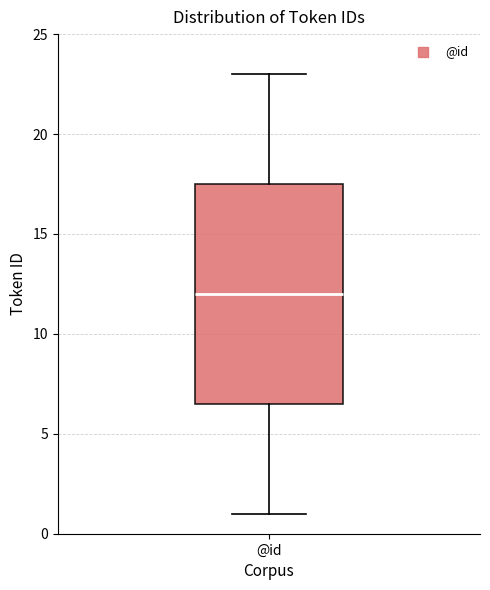

Read this box plot against the y-axis: the position of the median line, the range covered by the box, and the ends of both whiskers. The values are not printed on the chart, so give them approximately, as read against the axis.

median 12.0, box 6.5 to 17.5, whiskers 1.0 to 23.0